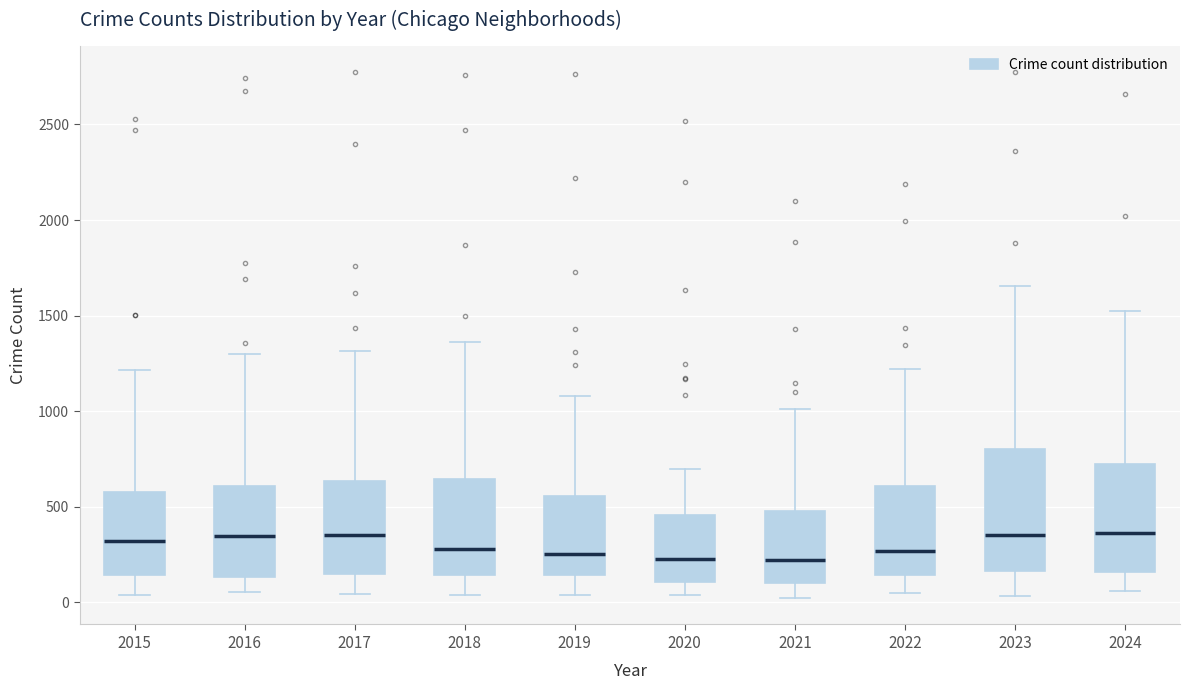

Reading left to right, read every box against the y-axis: the position of its median line, the range the box covers, and the ends of its whiskers. The values are not printed on the chart, so give them approximately, as read against the axis.

2015: median 300, box 150 to 600, whiskers 50 to 1200
2016: median 350, box 150 to 600, whiskers 50 to 1300
2017: median 350, box 150 to 650, whiskers 50 to 1300
2018: median 300, box 150 to 650, whiskers 50 to 1350
2019: median 250, box 150 to 550, whiskers 50 to 1100
2020: median 250, box 100 to 450, whiskers 50 to 700
2021: median 200, box 100 to 500, whiskers 0 to 1000
2022: median 250, box 150 to 600, whiskers 50 to 1200
2023: median 350, box 150 to 800, whiskers 50 to 1650
2024: median 350, box 150 to 750, whiskers 50 to 1550